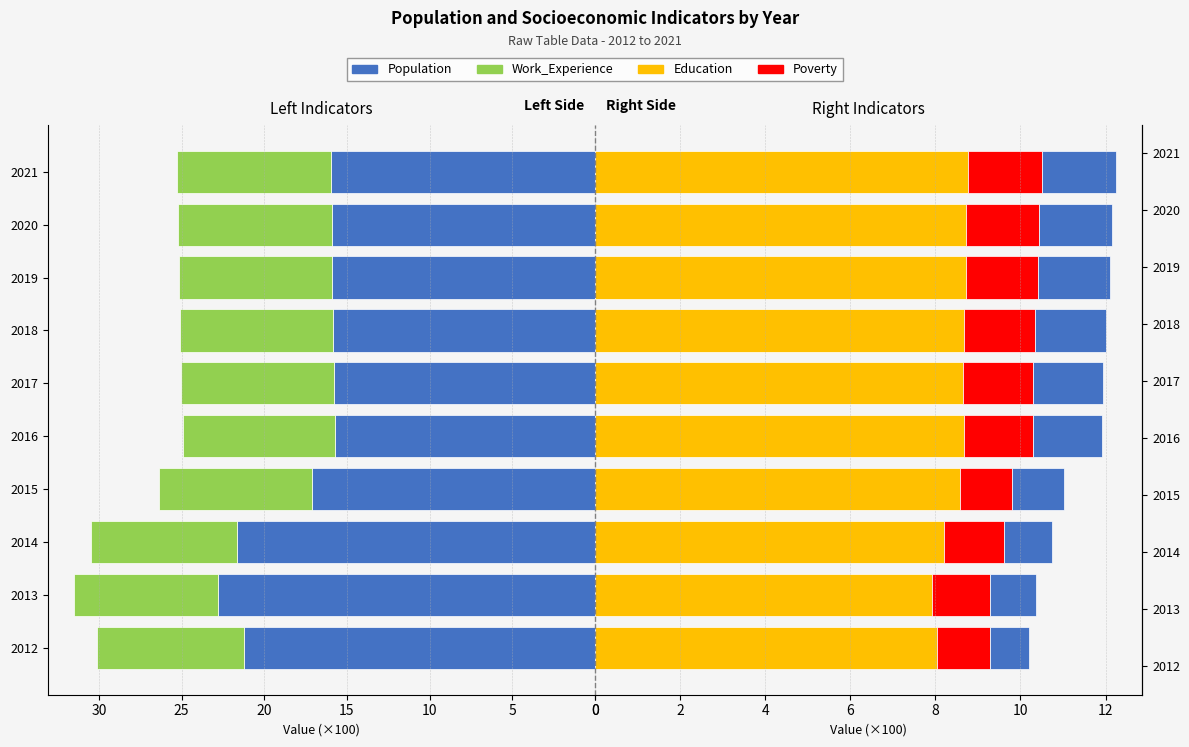

How many bars are there in total?

50